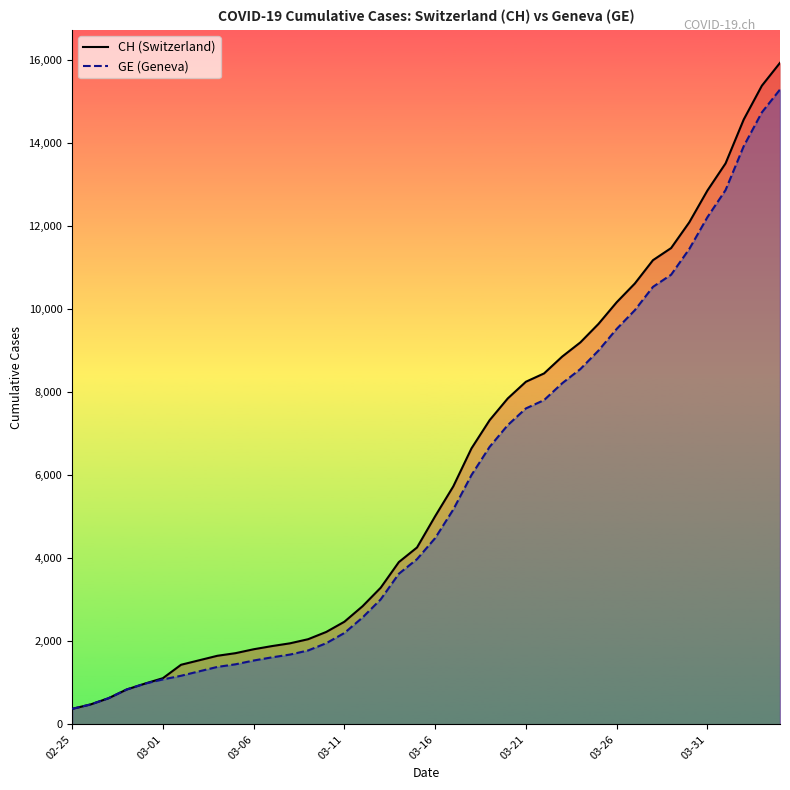

Is the value of CH at 22 greater than the value of GE at 16?

Yes